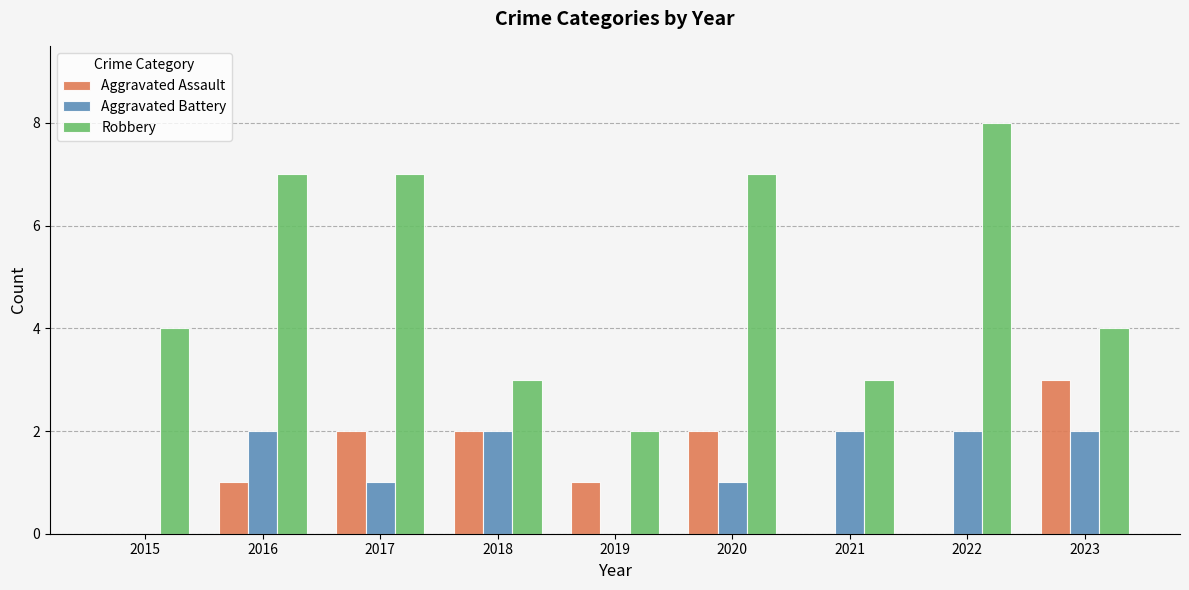

What is the total value across all series at 2017?

10